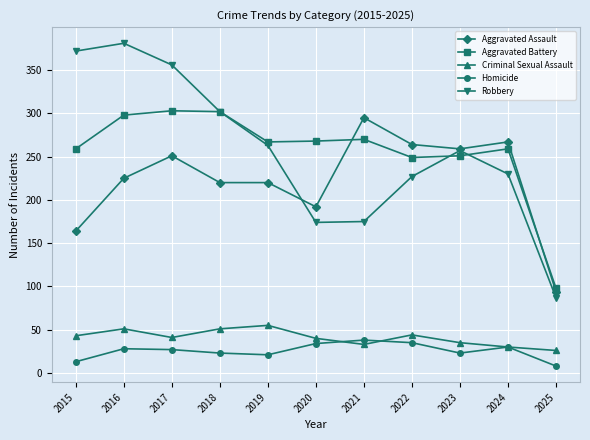

Which series has the widest spread of values?

Robbery